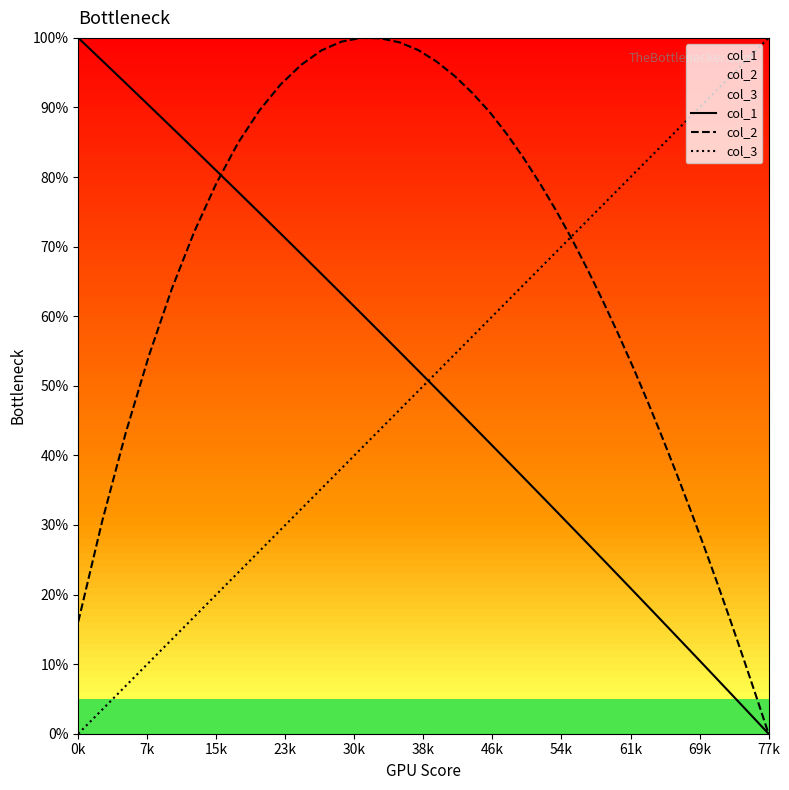

Which series has the largest total across all categories?

col_2